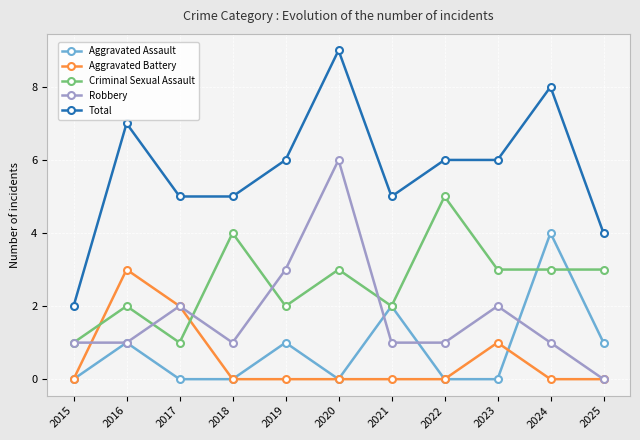

What are all the series names shown in the legend?

Aggravated Assault, Aggravated Battery, Criminal Sexual Assault, Robbery, Total